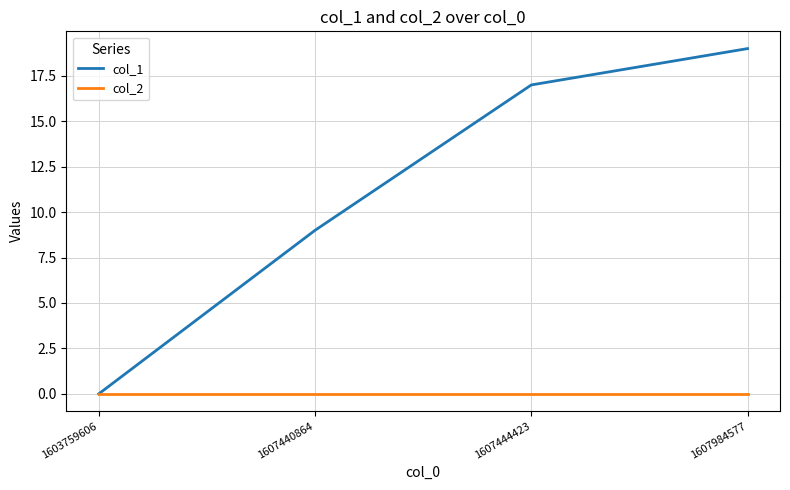

Reading left to right, list all the values displayed in this chart.

col_1: 0	9	17	19
col_2: 0	0	0	0